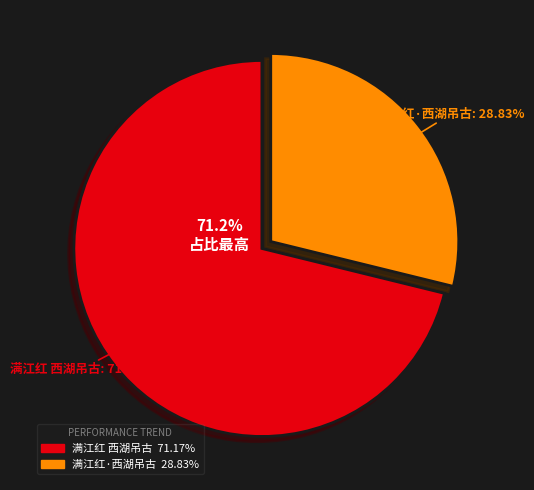

To the nearest percent, what is the difference between the 满江红 西湖吊古 and 满江红·西湖吊古 slice percentages?

42%